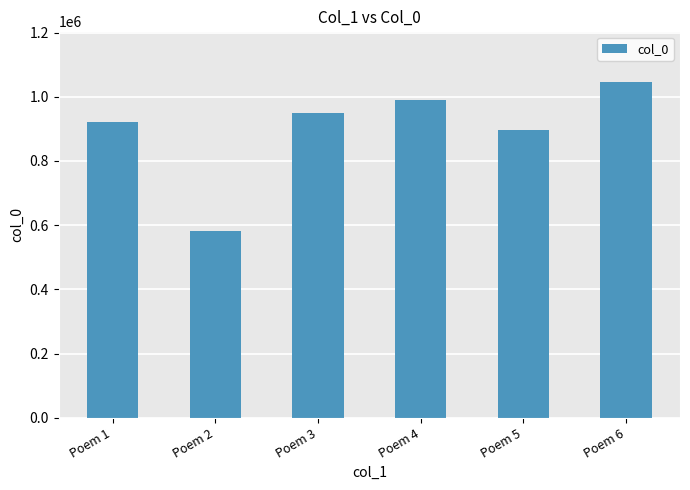

What is the value of the 2nd bar from the left?

582183